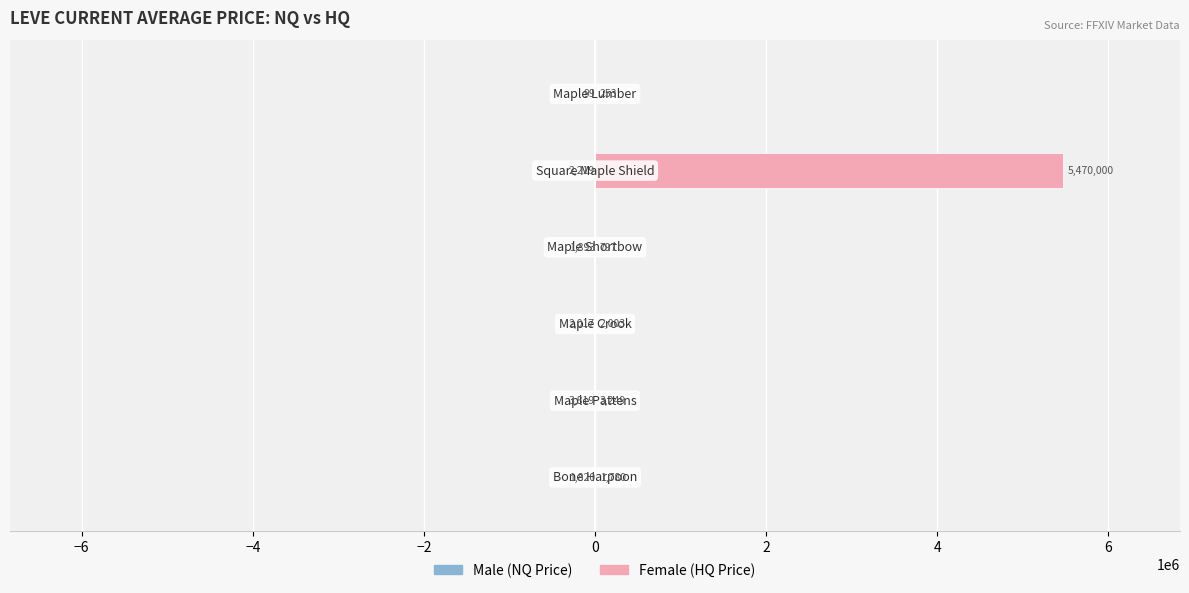

True or false: Female has a value of 5203 at −6.

False